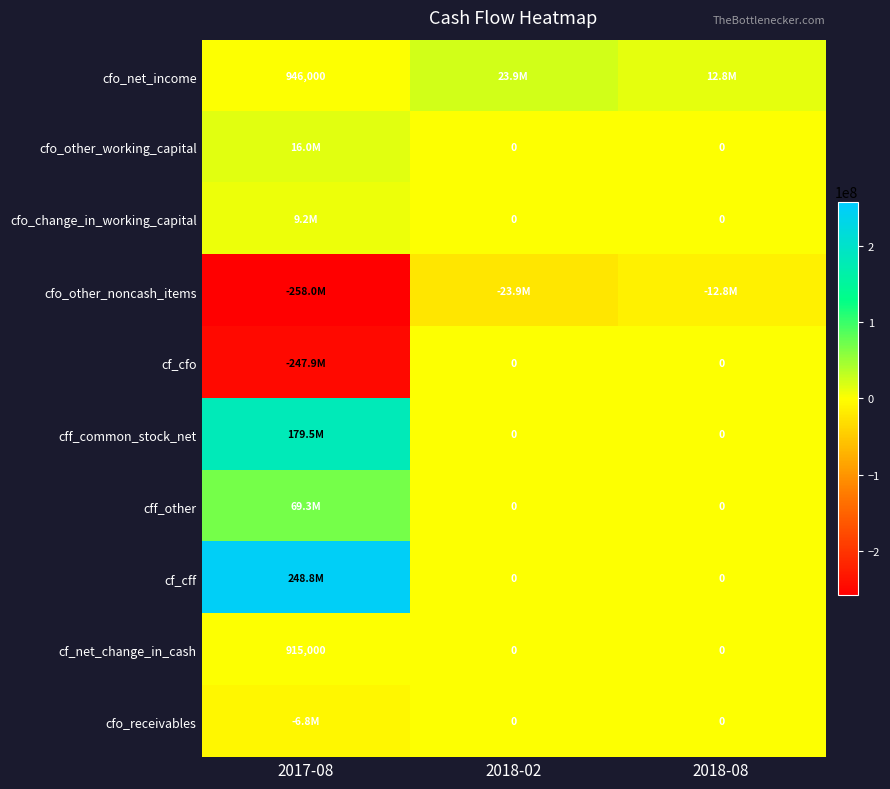

What is the maximum value for cf_net_change_in_cash?

915000